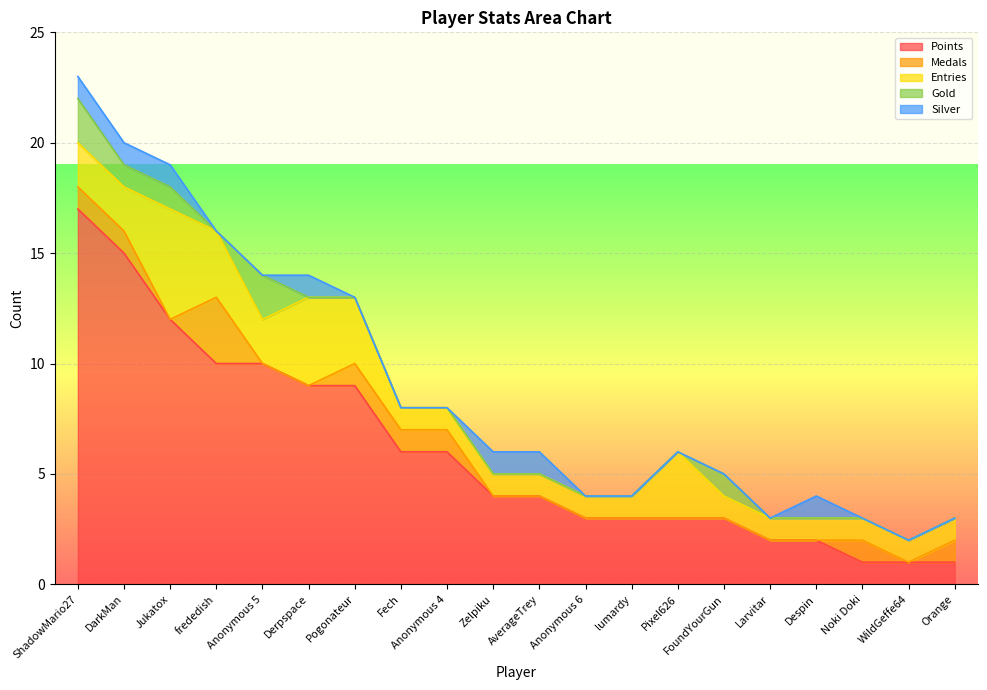

True or false: Medals and Points cross at least once.

False